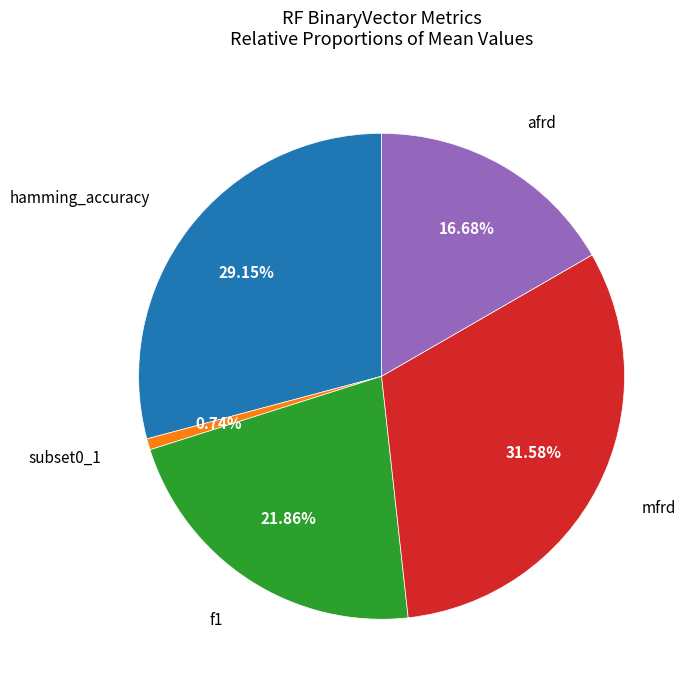

Does any single category account for the majority?

No